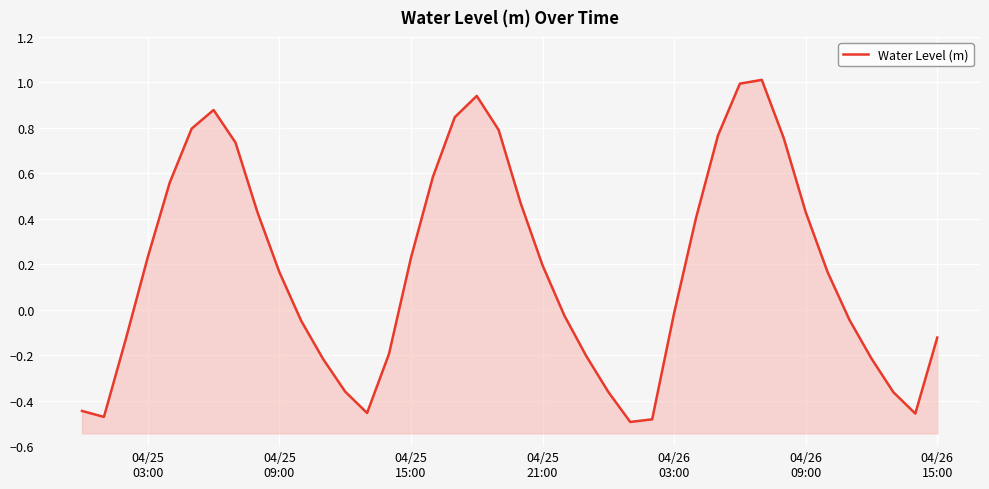

True or false: there are more than 2 points higher than both neighbors.

True